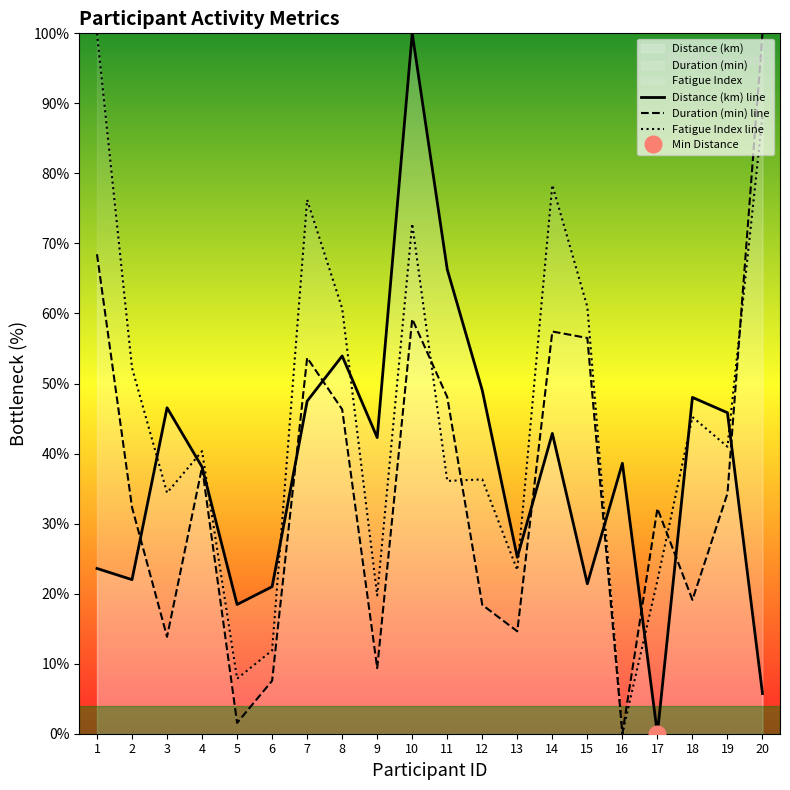

List the labels in order of Duration (min) value, smallest first.

16, 5, 6, 9, 3, 13, 12, 18, 17, 2, 19, 4, 8, 11, 7, 15, 14, 10, 1, 20